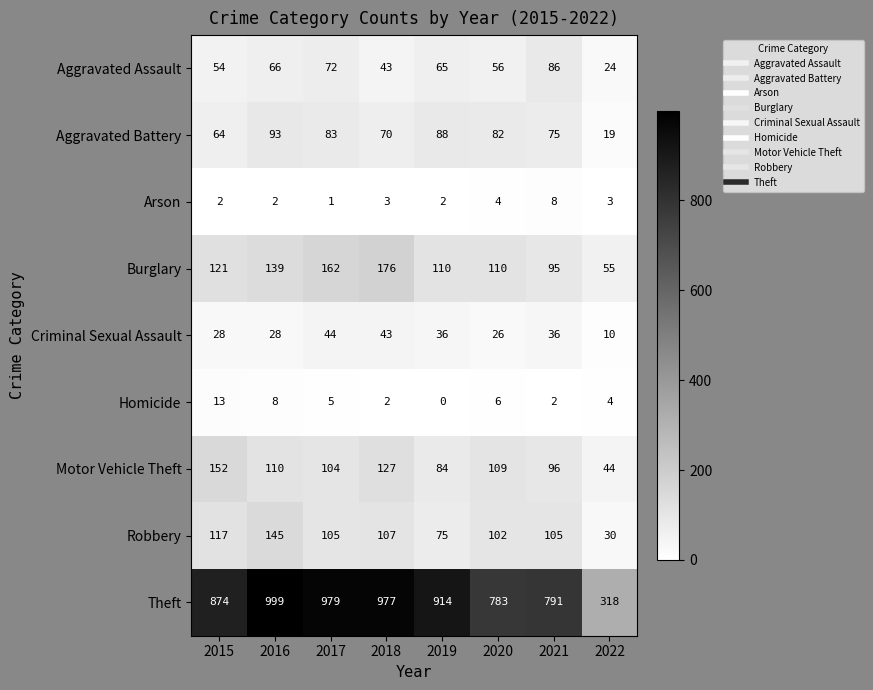

Rank the series at 2016 from lowest to highest value.

Arson, Homicide, Criminal Sexual Assault, Aggravated Assault, Aggravated Battery, Motor Vehicle Theft, Burglary, Robbery, Theft